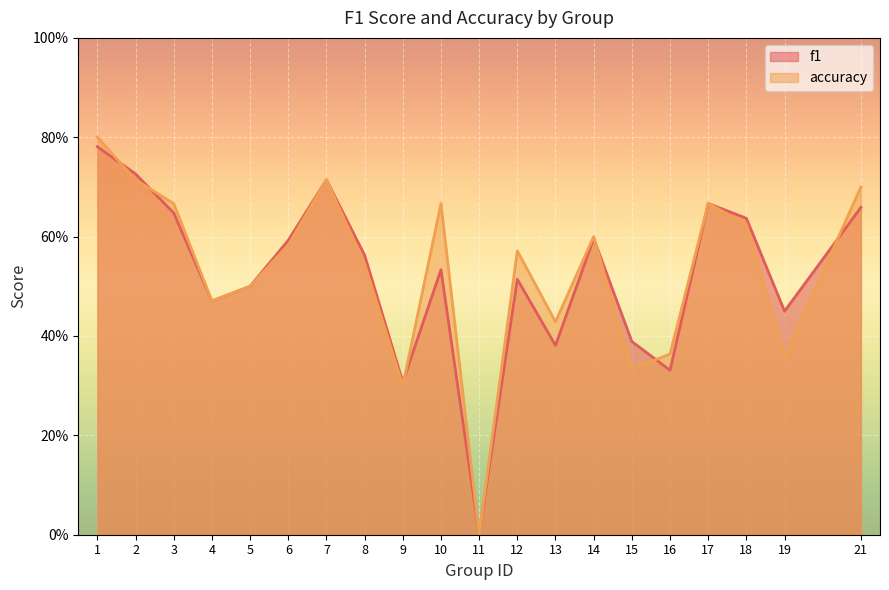

In accuracy, how many points are lower than both neighbors (excluding endpoints)?

6